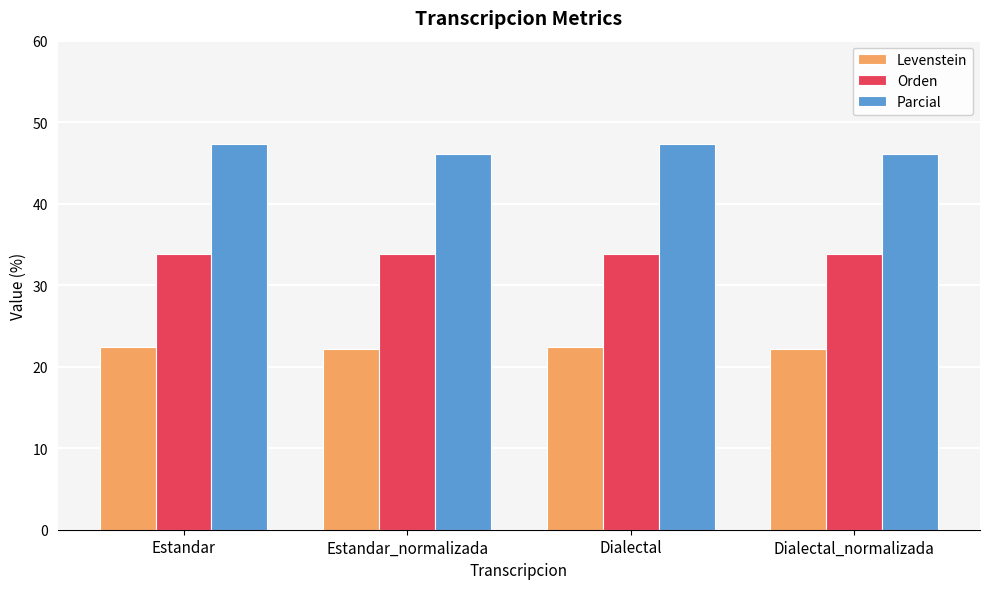

Are the bars grouped side by side (vs. stacked)?

Yes